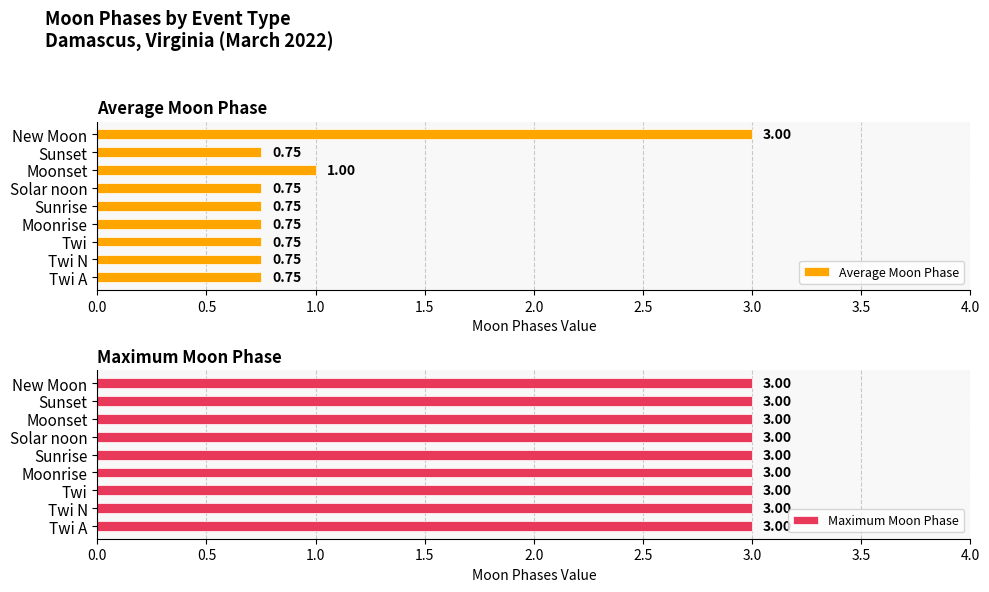

How many bars are there in total?

18